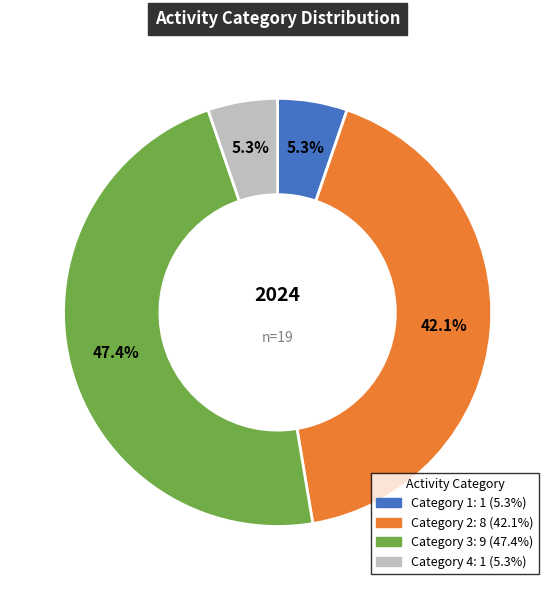

Is there a majority slice in this chart?

No